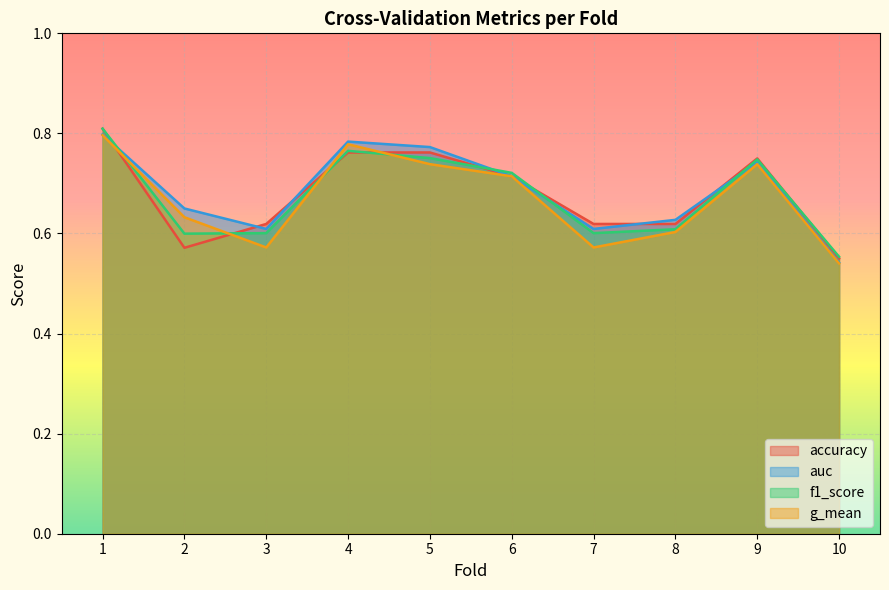

In accuracy, how many points are higher than both neighbors (excluding endpoints)?

1